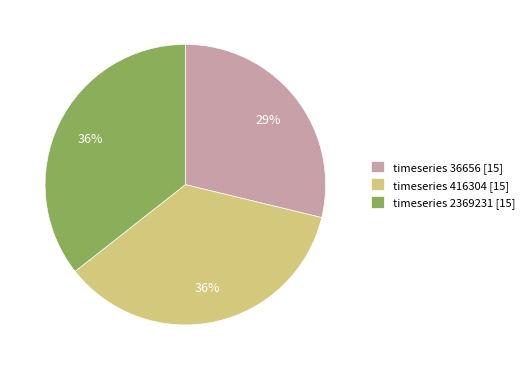

What is the smallest slice in the pie chart?

timeseries 36656 [15]